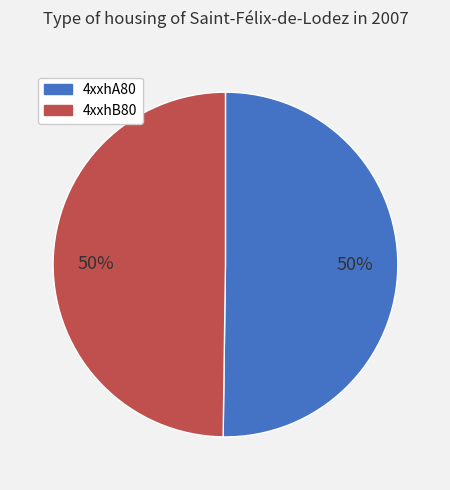

Combined, do 4xxhA80 and 4xxhB80 account for over 50%?

Yes